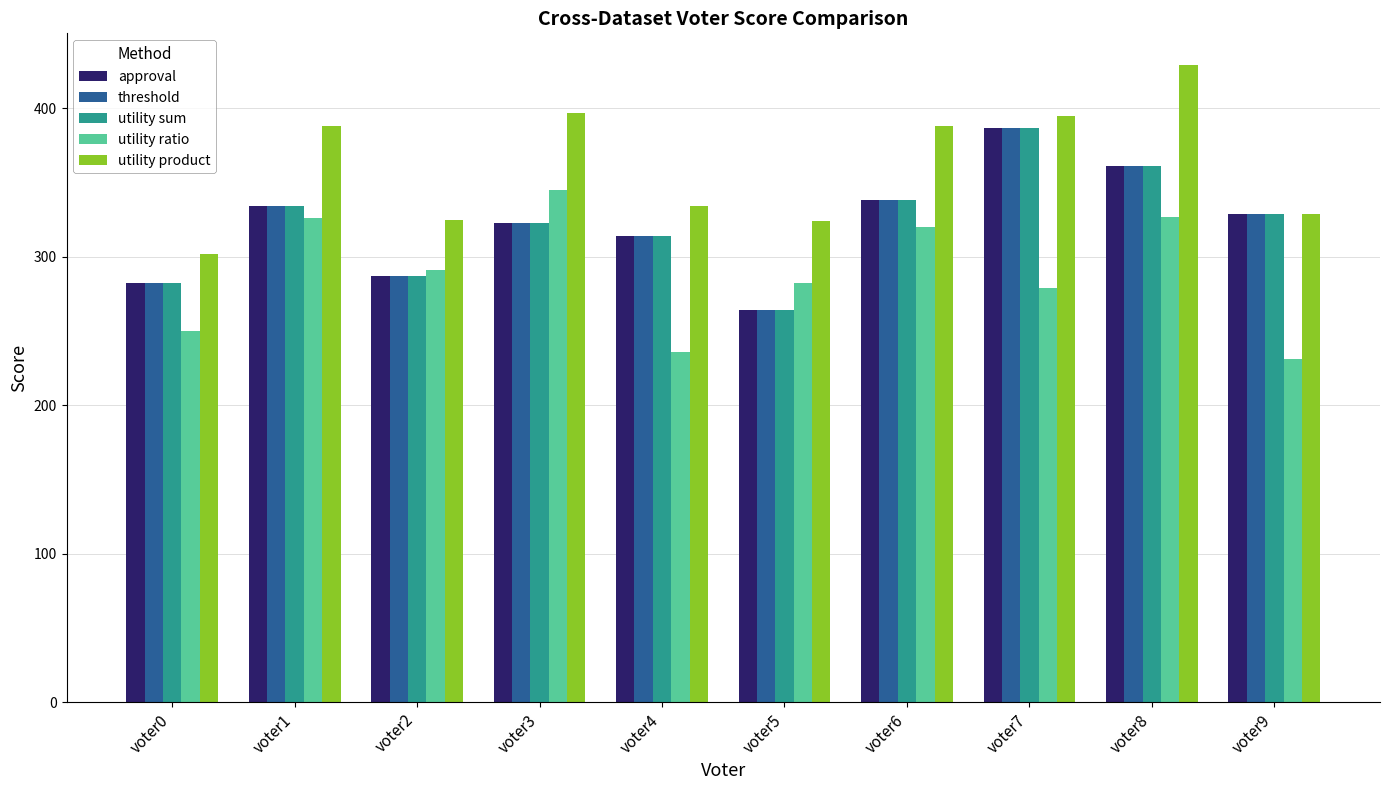

What is the total value across all series at voter5?

1398